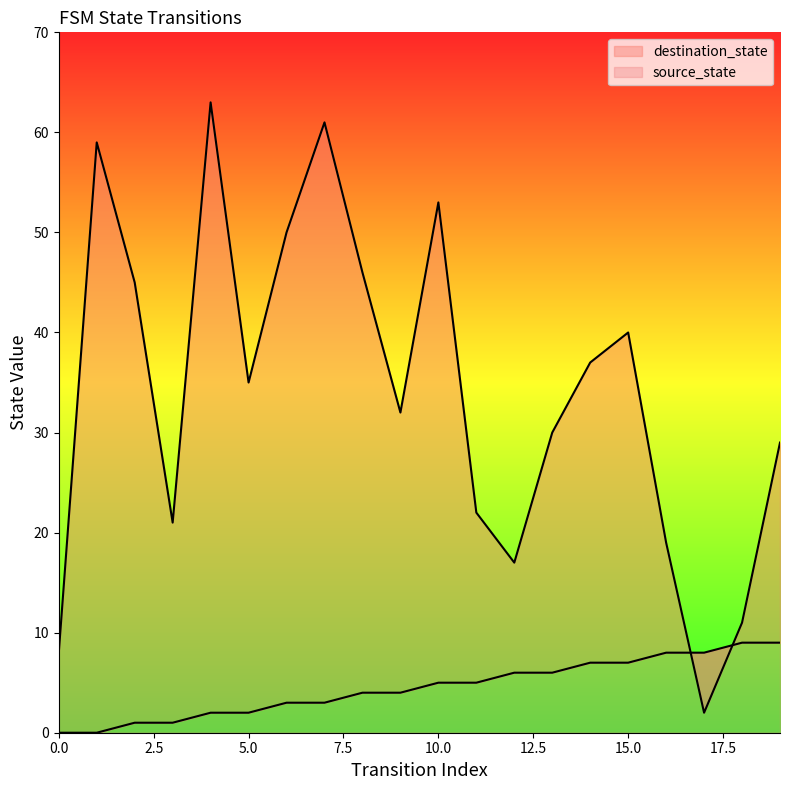

Reading left to right, list all the values displayed in this chart.

source_state: 0=0	1=0	2=1	3=1	4=2	5=2	6=3	7=3	8=4	9=4	10=5	11=5	12=6	13=6	14=7	15=7	16=8	17=8	18=9	19=9
destination_state: 0=8	1=59	2=45	3=21	4=63	5=35	6=50	7=61	8=46	9=32	10=53	11=22	12=17	13=30	14=37	15=40	16=19	17=2	18=11	19=29